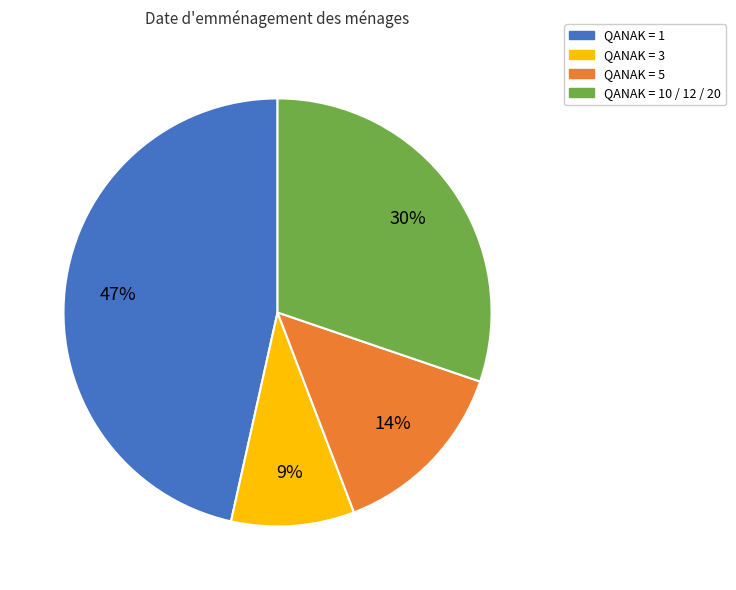

Is there any slice that represents more than half of the pie?

No